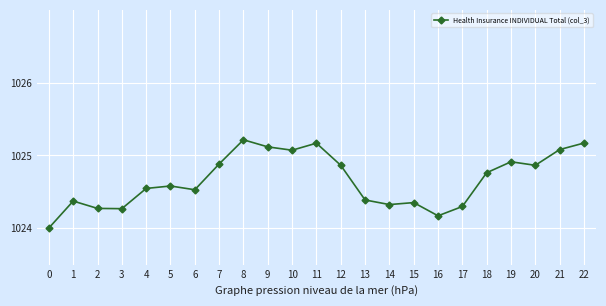

What is the difference between the maximum and minimum values?

1.2